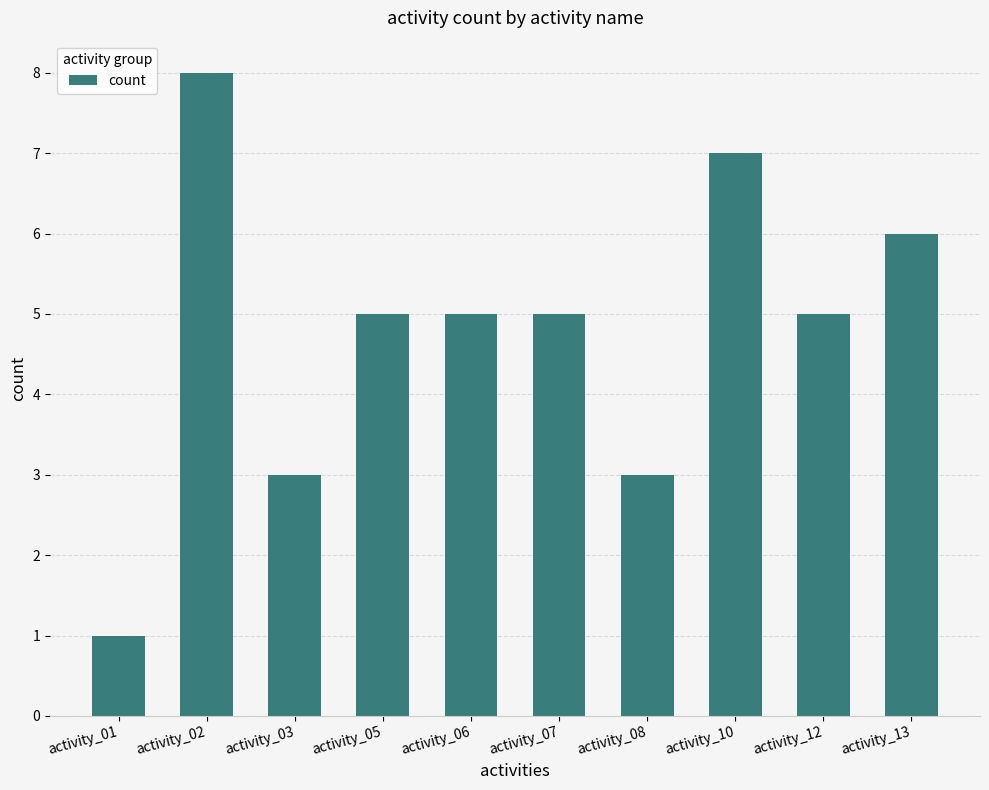

Approximately how many times larger is the value at activity_13 compared to activity_10?

0.9